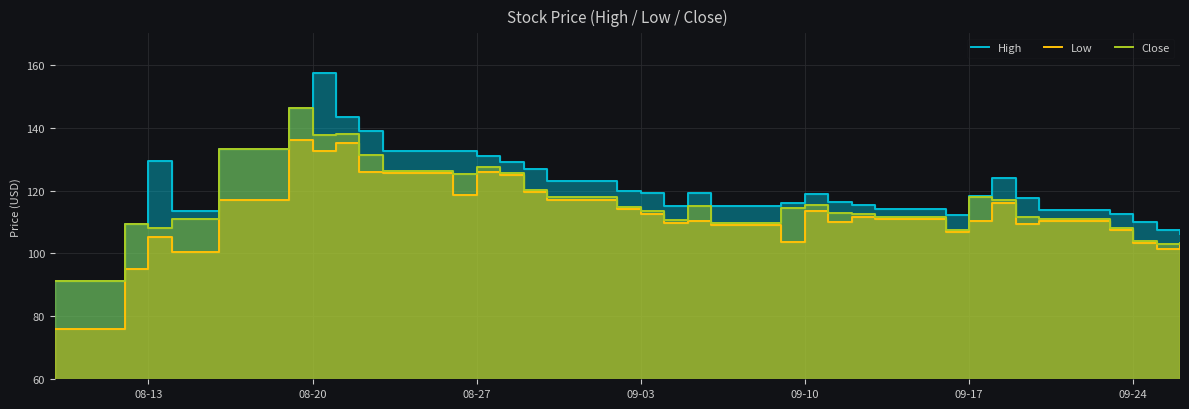

What is the difference between the maximum and minimum values in the Close series?

55.2